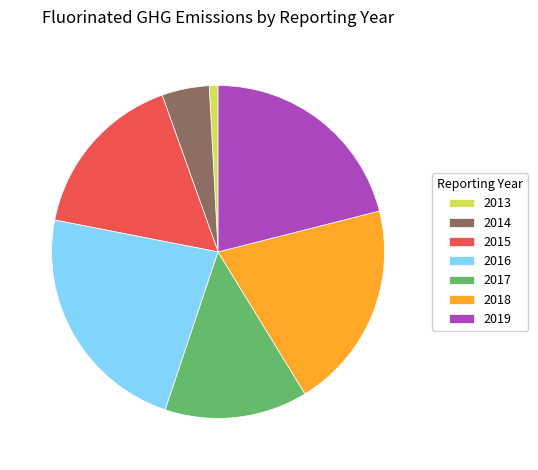

Does any single category account for the majority?

No